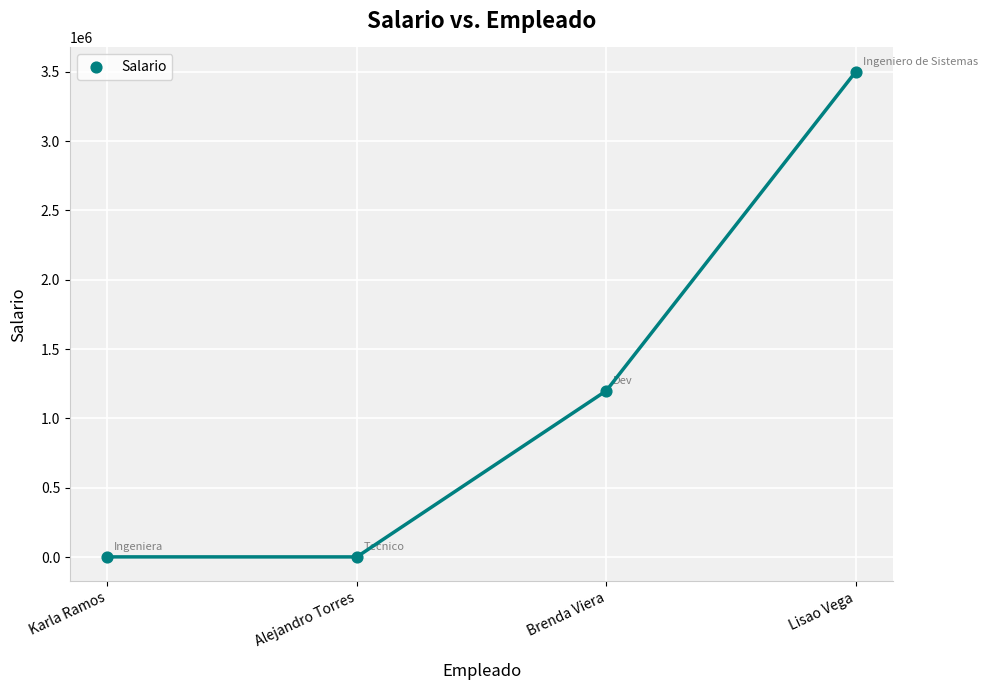

What Y value in the scatter plot is closest to 1751050?

1200000